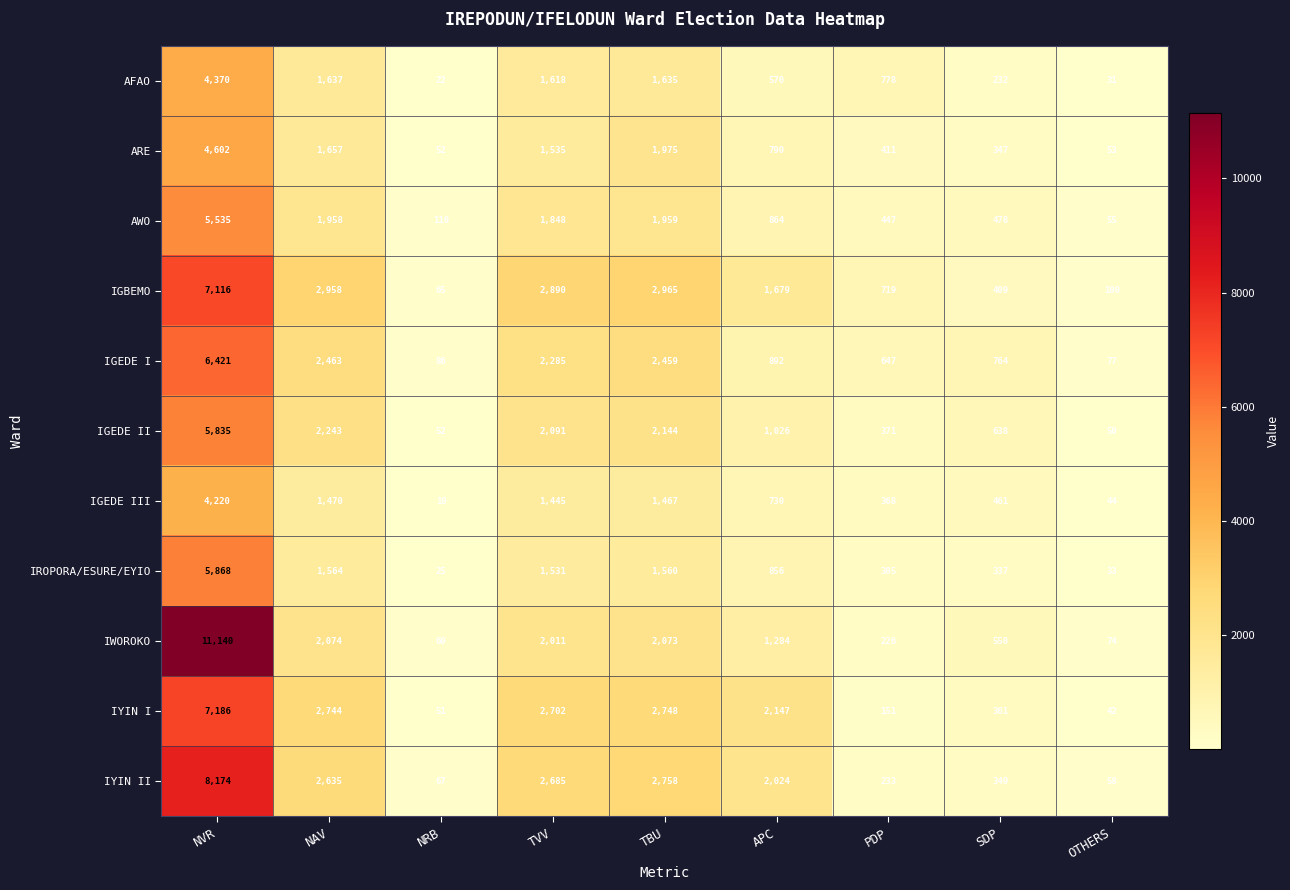

The IGBEMO series shows 1679 at APC. True or false?

True